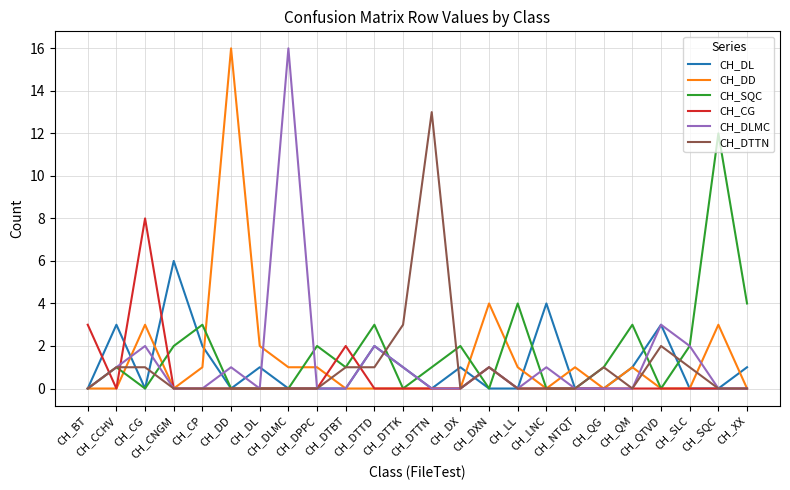

What is the sum of the CH_DD values at CH_SQC and CH_DTTN?

3